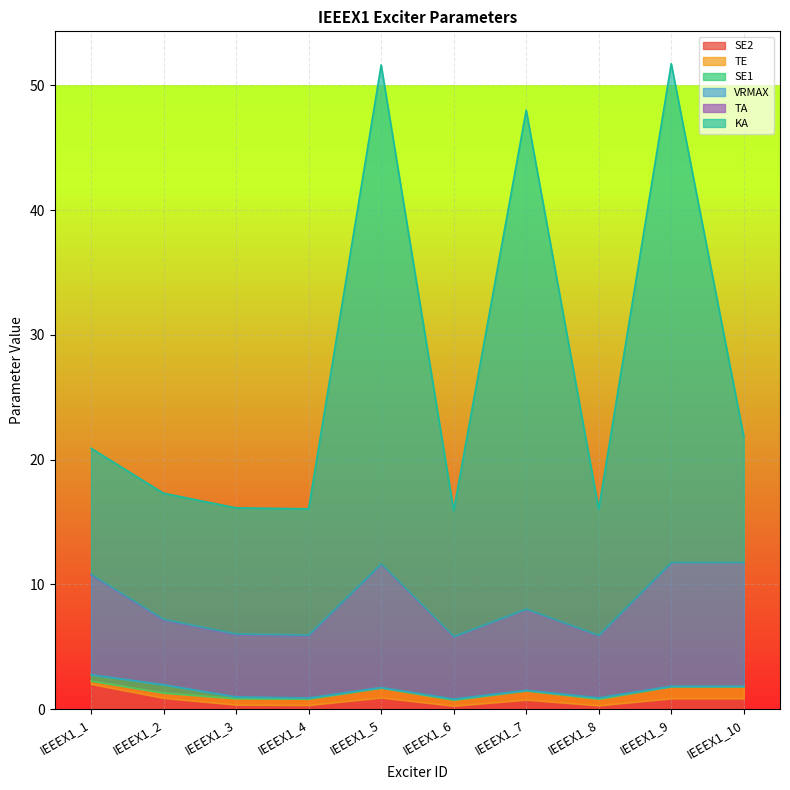

What is the total value across all series at IEEEX1_6?

15.9